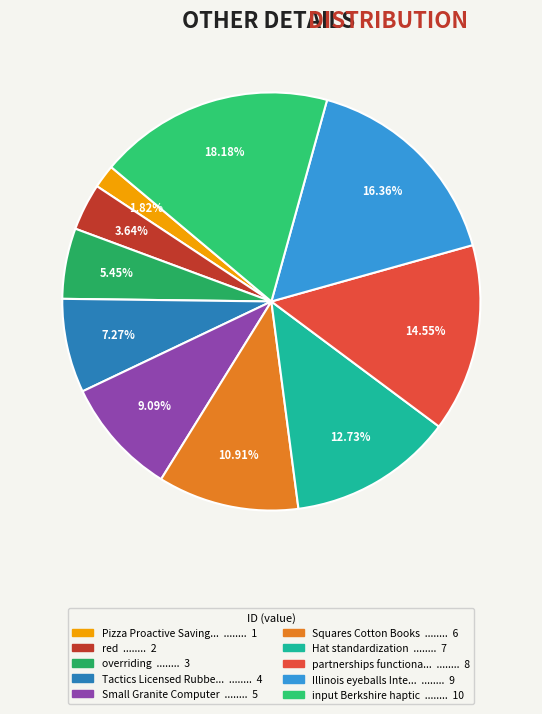

Is there any slice that represents more than half of the pie?

No